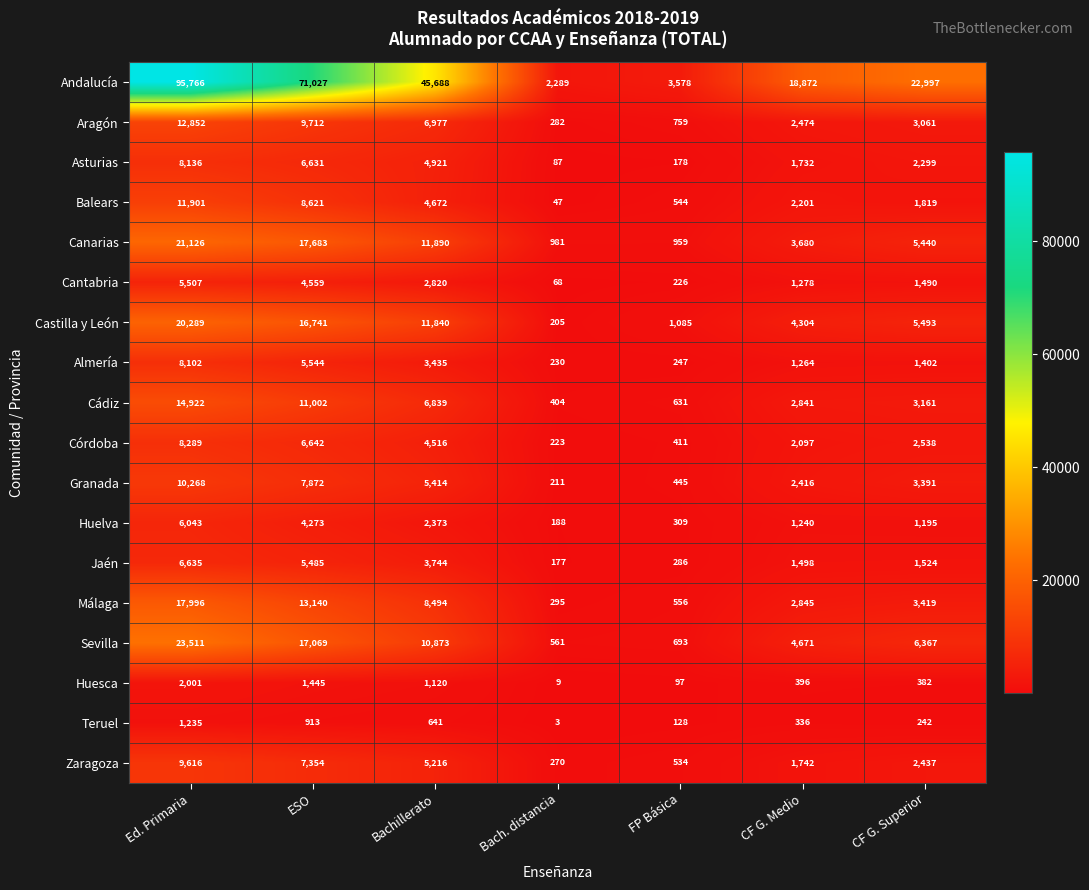

What is the average value of the Andalucía series?

37174